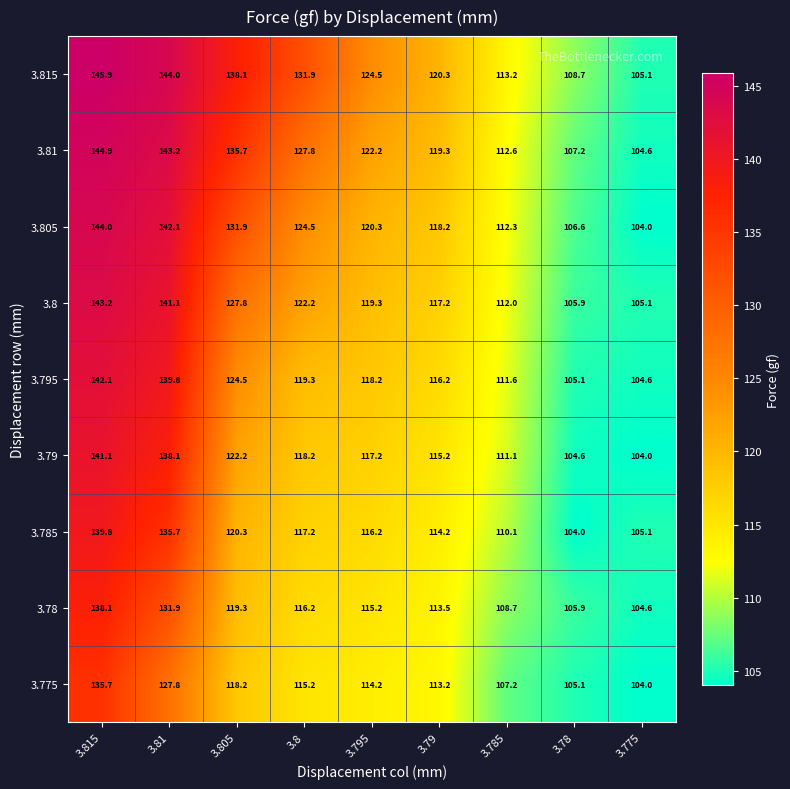

At which category is the sum across all series the highest?

3.815